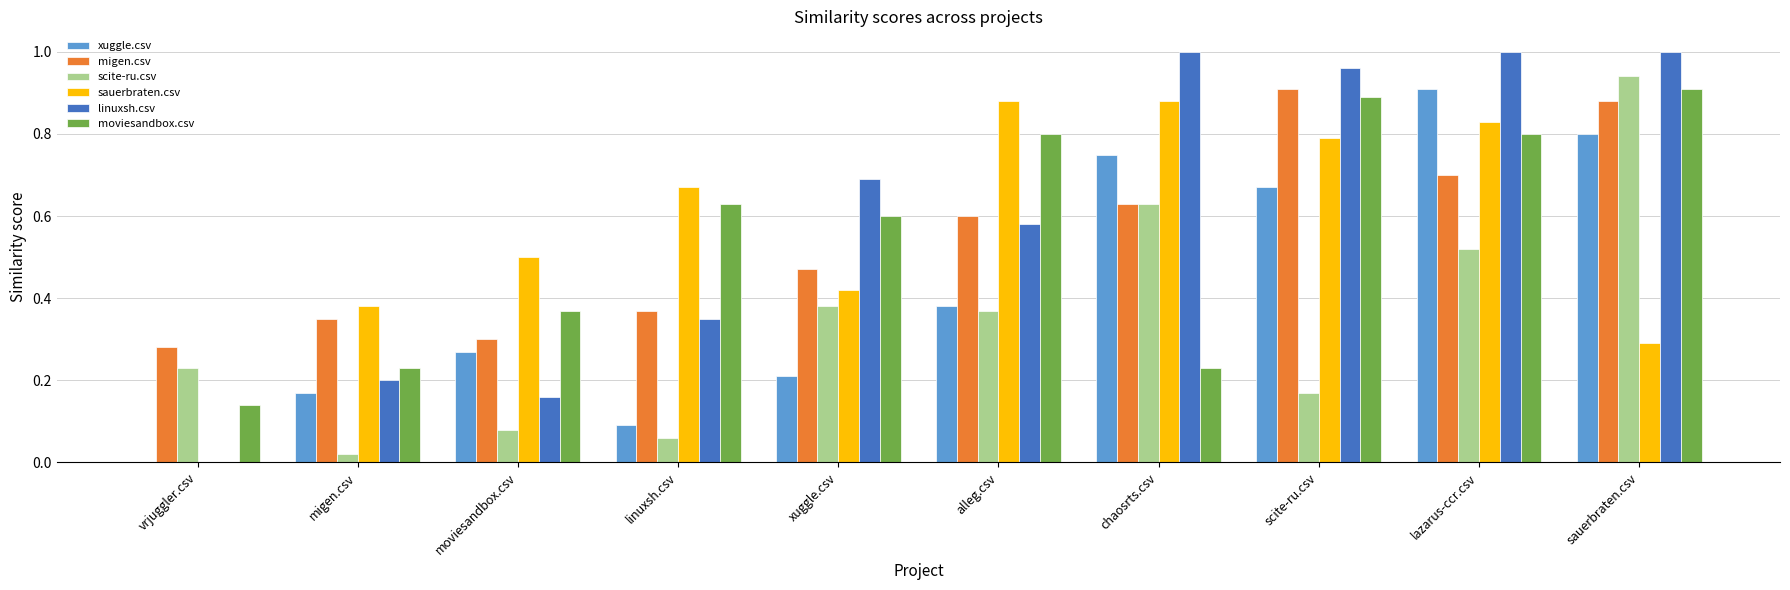

How many groups of bars are there?

10